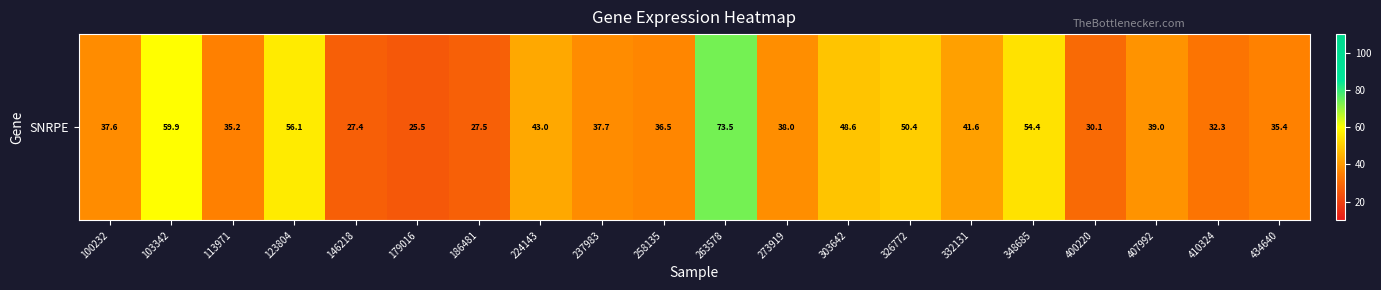

Reading right to left, what are all the values shown in this chart?

434640=35.4	410324=32.3	407992=39.0	400220=30.1	348685=54.4	332131=41.6	326772=50.4	303642=48.6	273919=38.0	263578=73.5	258135=36.5	237983=37.7	224143=43.0	186481=27.5	179016=25.5	146218=27.4	123804=56.1	113971=35.2	103342=59.9	100232=37.6